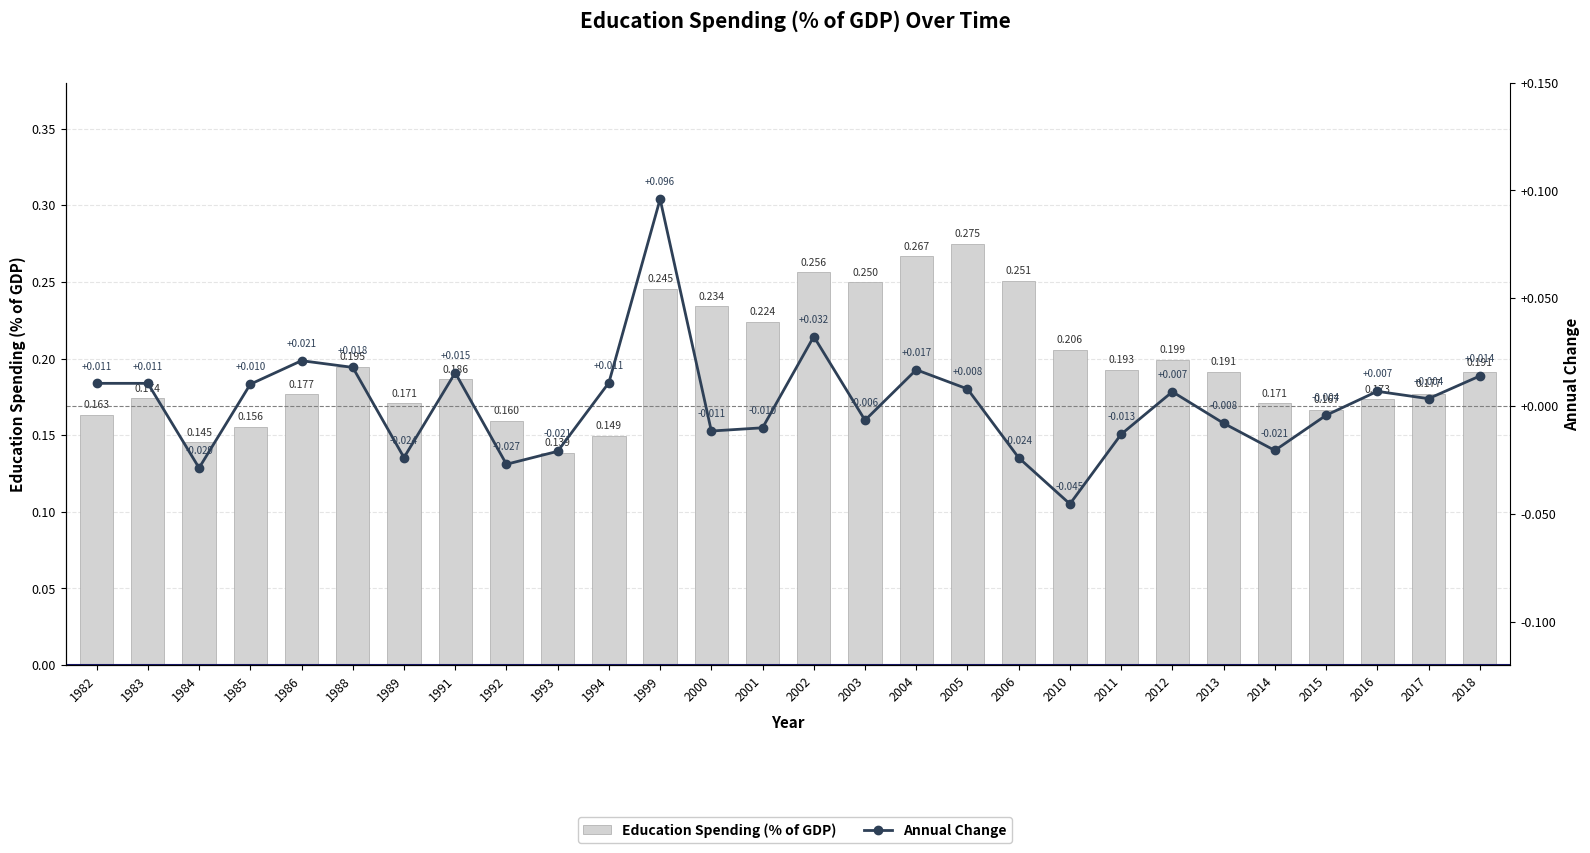

What is the spread (max minus min) of values at 2012?

0.2